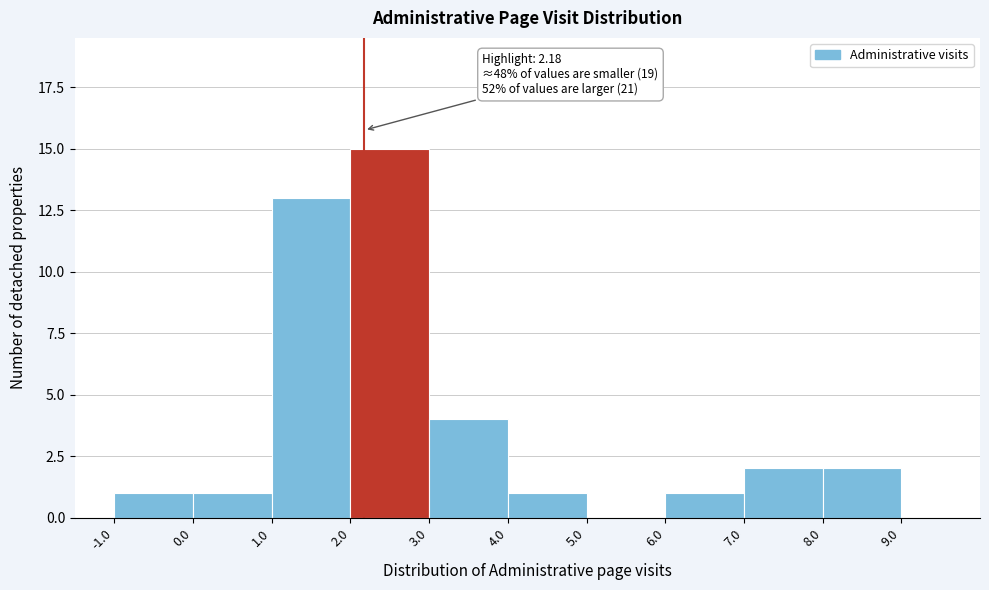

Over which range of the x-axis is the bar tallest?

2.0 to 3.0